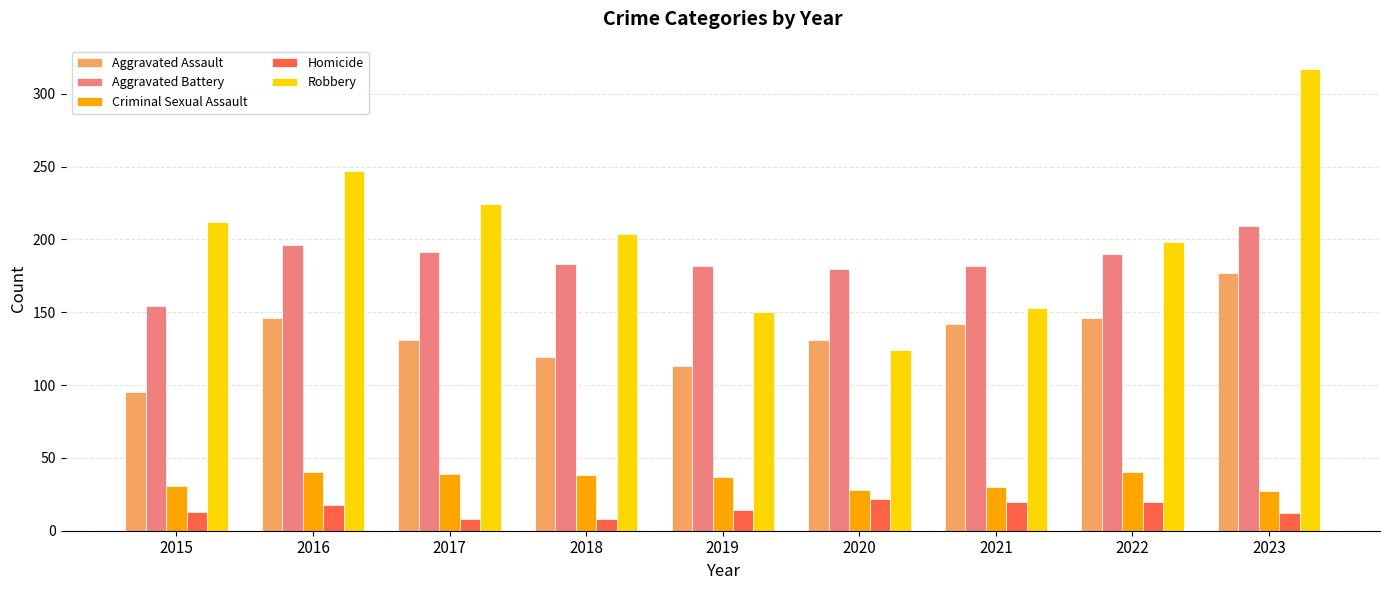

Which series has the widest spread of values?

Robbery